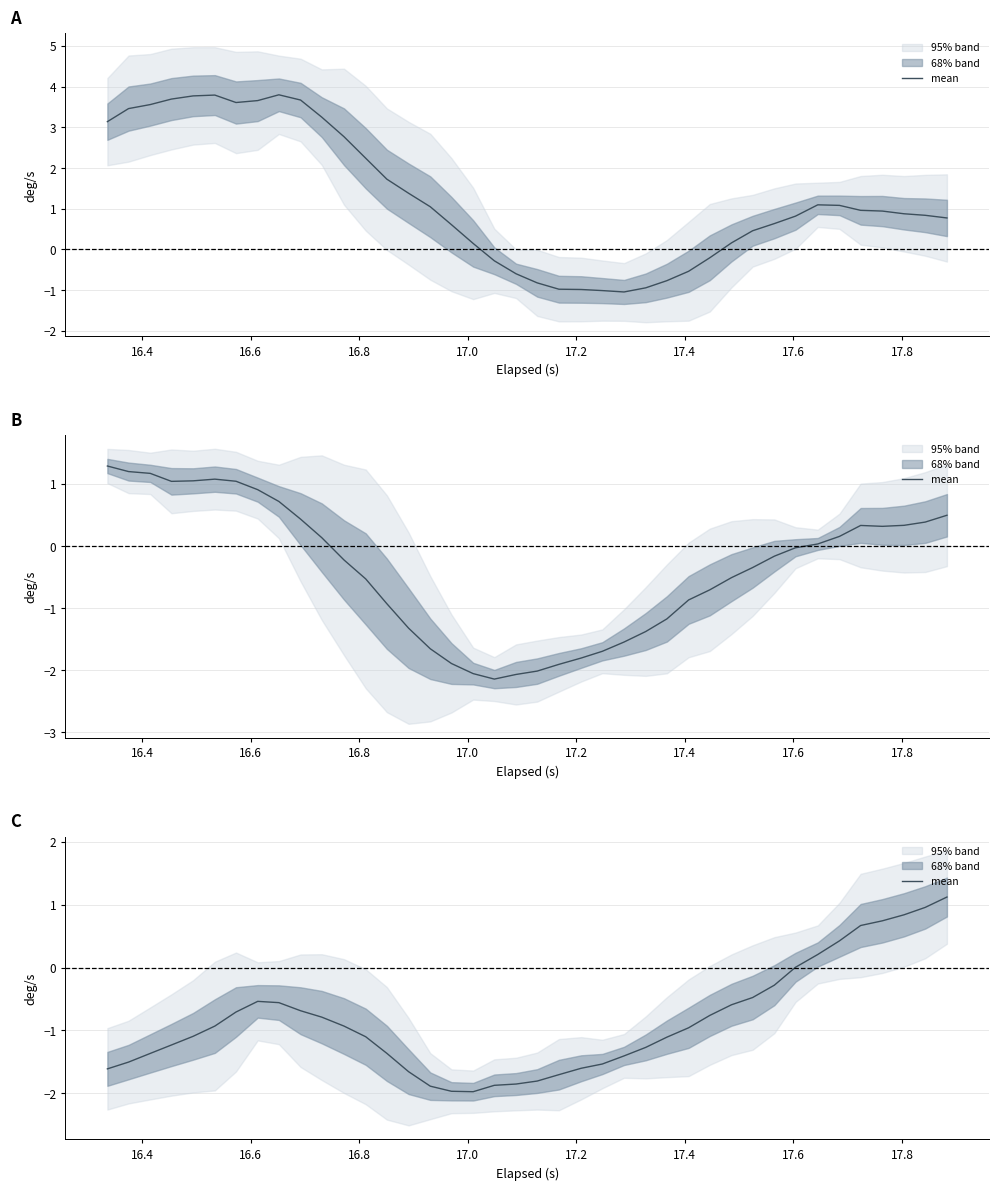

What is the difference between the second highest and second lowest values?

2.9